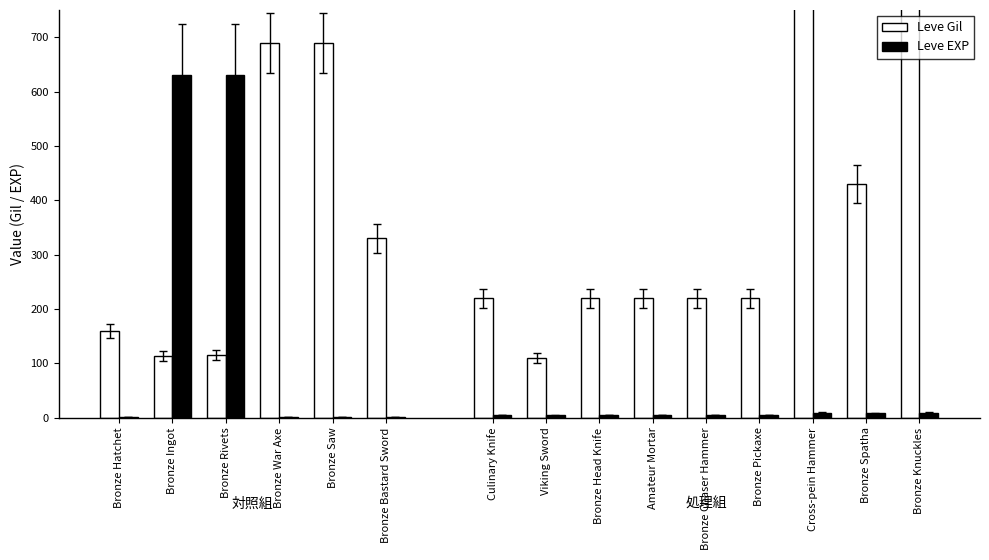

Which series has the largest total across all categories?

Leve Gil